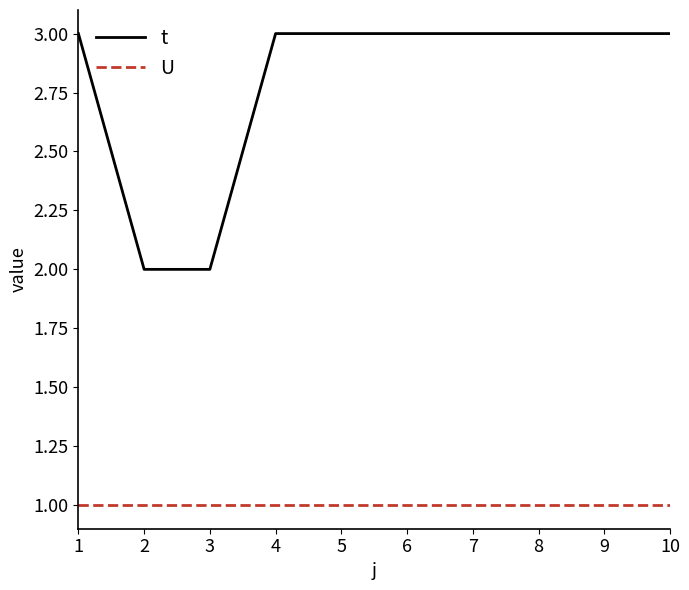

What is the spread (max minus min) of values at 9?

2